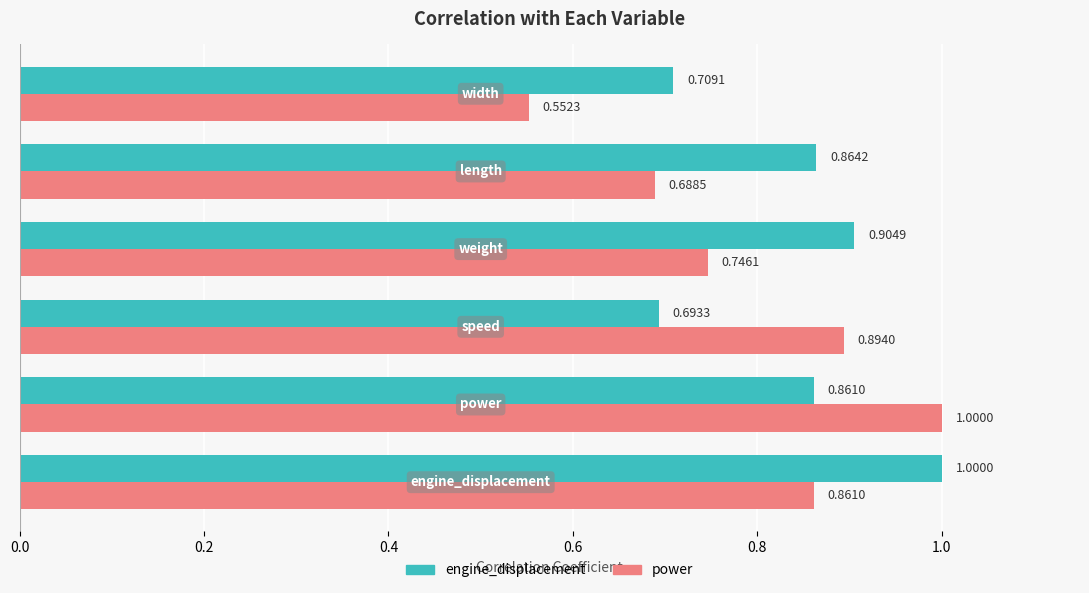

How many categories are shown in the chart?

6